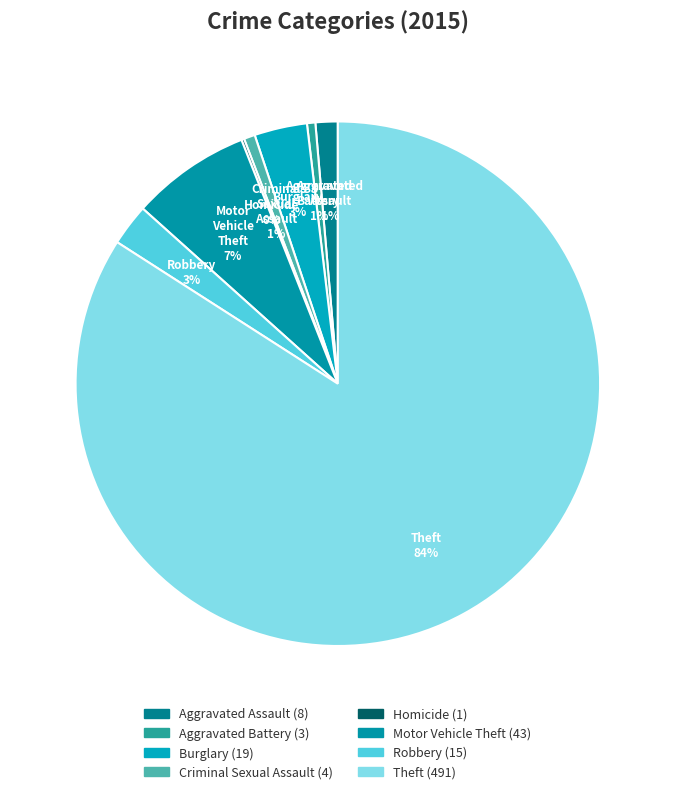

To the nearest percent, what is the average slice percentage?

12%